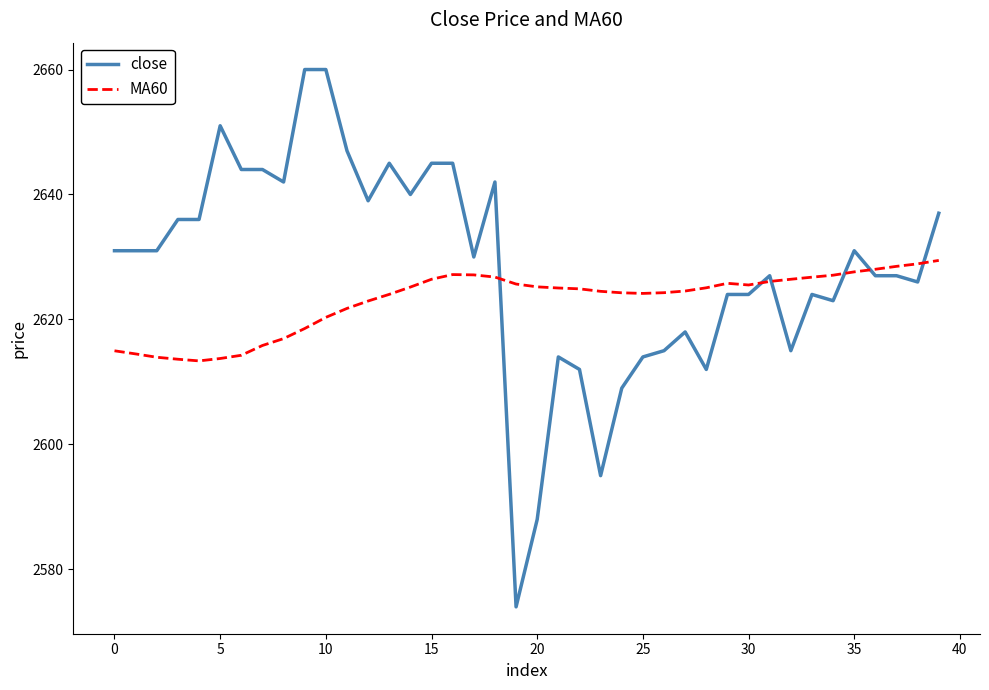

Which series has the widest spread of values?

close